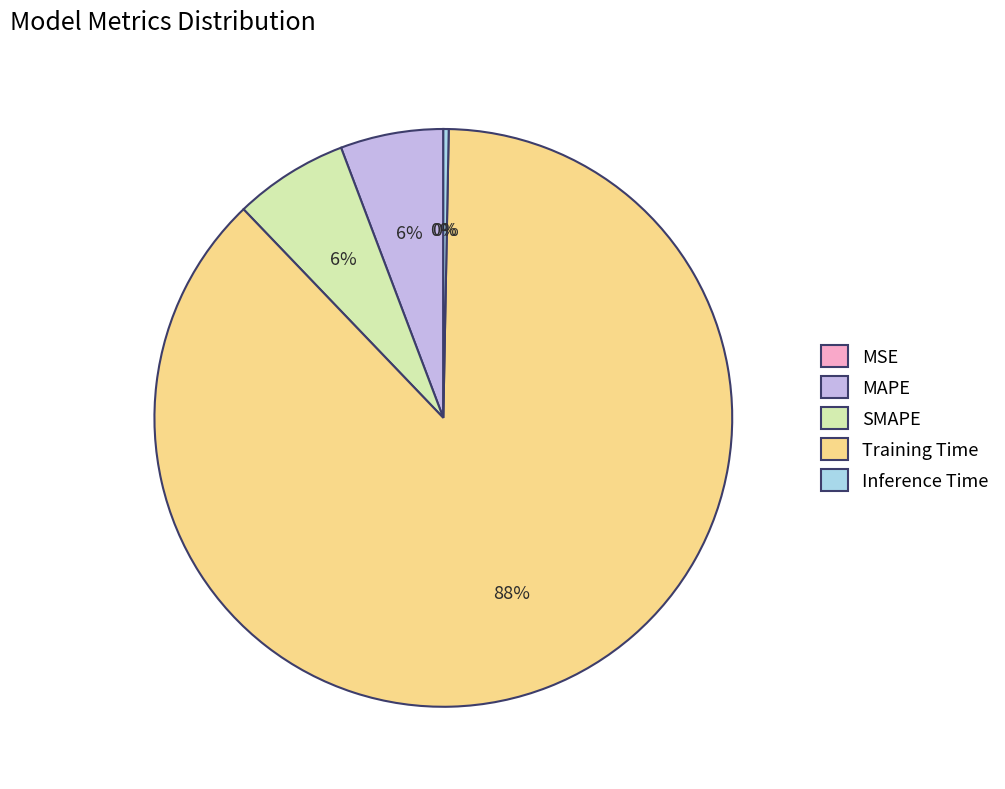

To the nearest percent, what percentage of the pie is MAPE?

6%